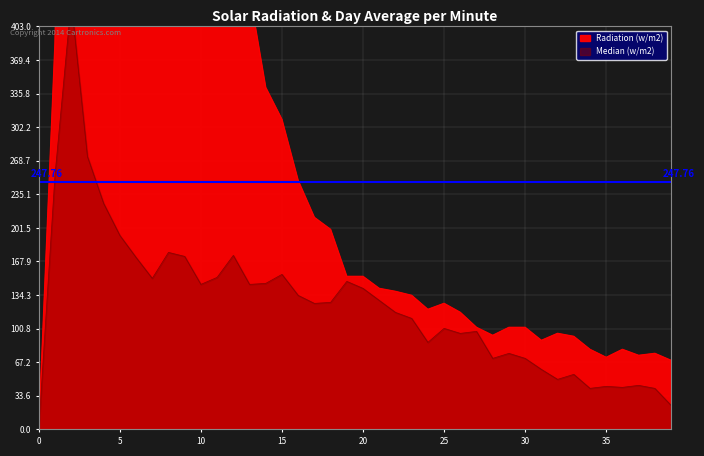

Reading left to right, list all the values displayed in this chart.

Radiation (w/m2): 0	386	1184	857	849	723	691	696	684	659	586	526	460	437	342	310	249	212	200	153	153	141	138	134	120	126	117	102	94	102	102	89	96	93	80	72	80	74	76	69
Median (w/m2): 0	254	428	273	226	194	172	151	177	173	145	152	174	145	146	155	134	126	127	148	141	129	117	111	87	101	96	98	71	76	71	60	50	55	41	43	42	44	41	24